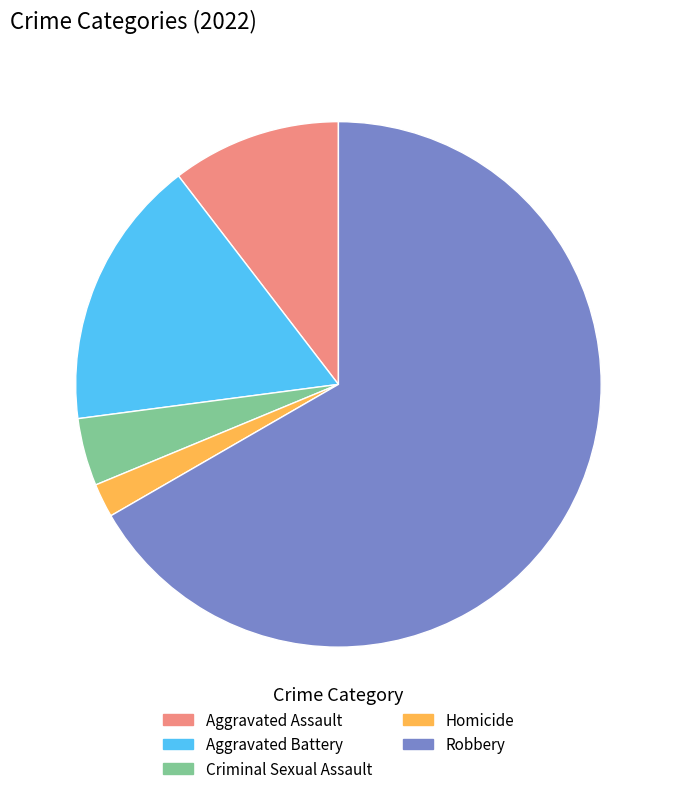

Which category has the smallest portion of the pie?

Homicide